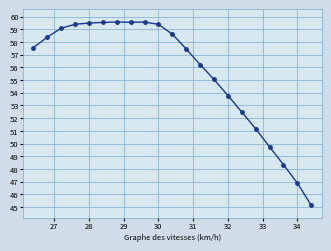

What is the greatest value displayed?

59.6